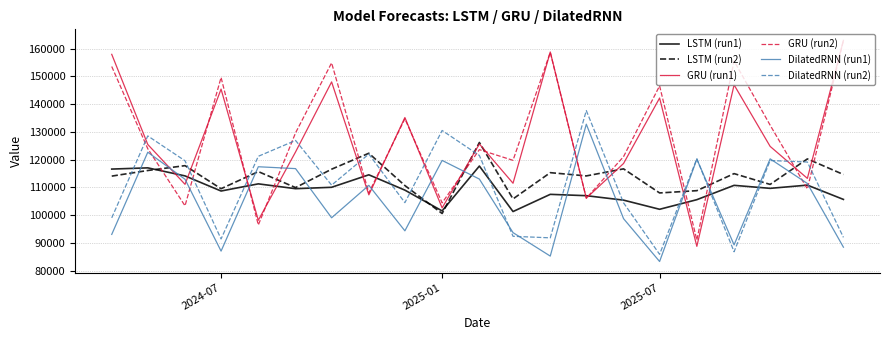

How many interior local valleys does the GRU (run1) series have?

8